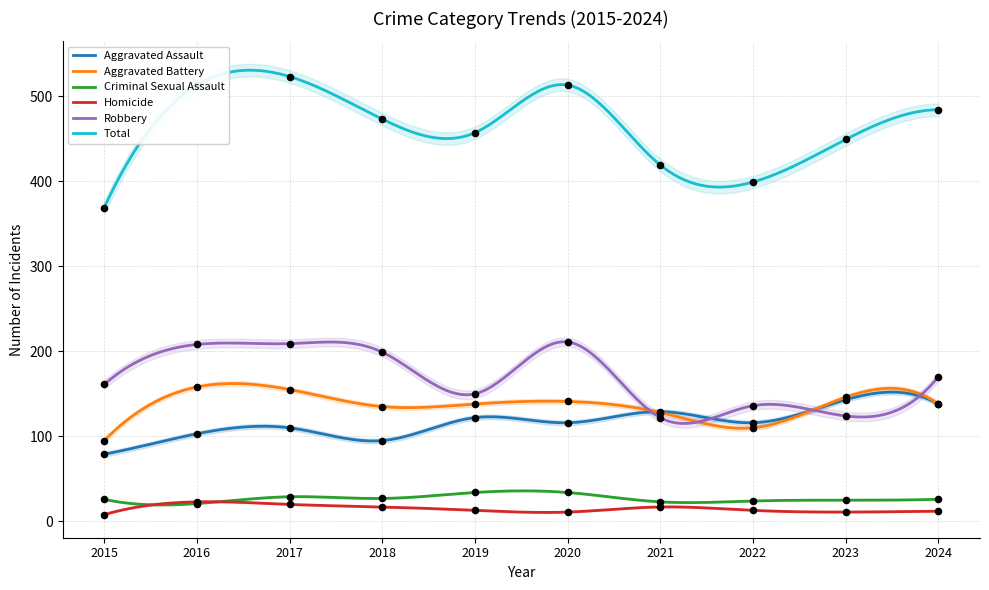

What is the total value across all series at 2018?

946